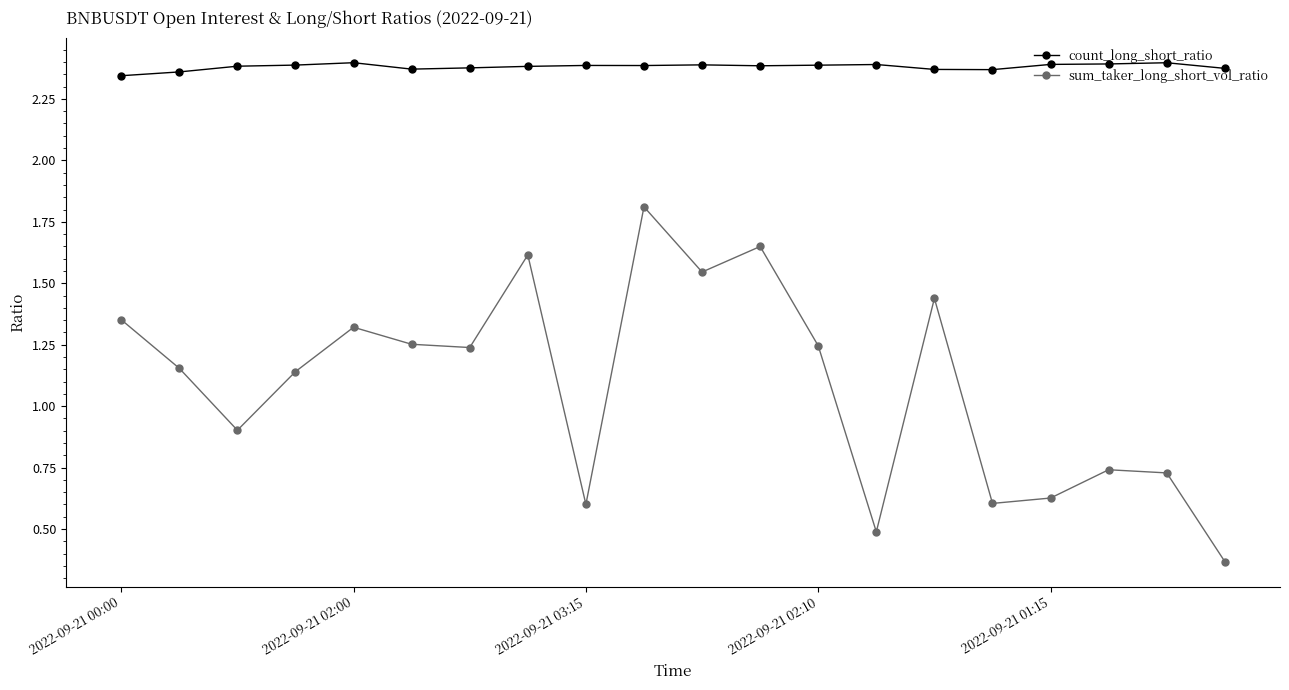

Rank the series by their maximum value, from lowest to highest.

sum_taker_long_short_vol_ratio, count_long_short_ratio